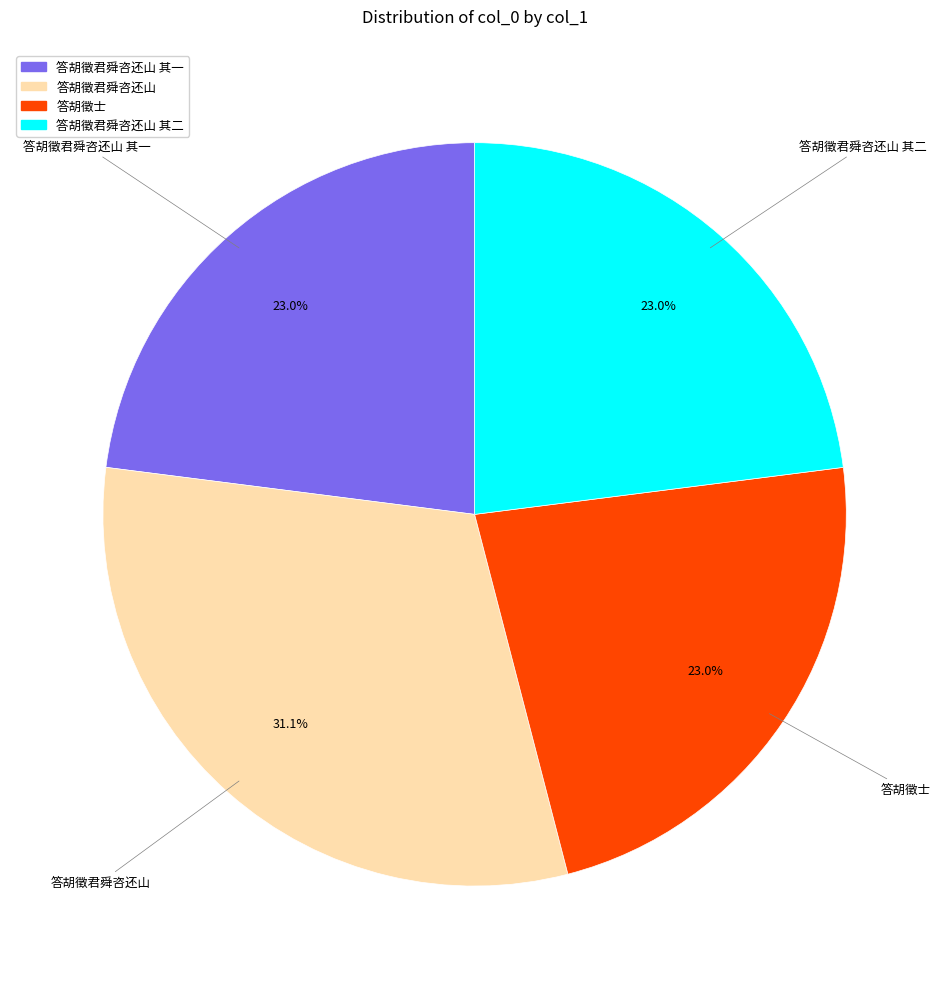

Count the number of slices in the pie.

4